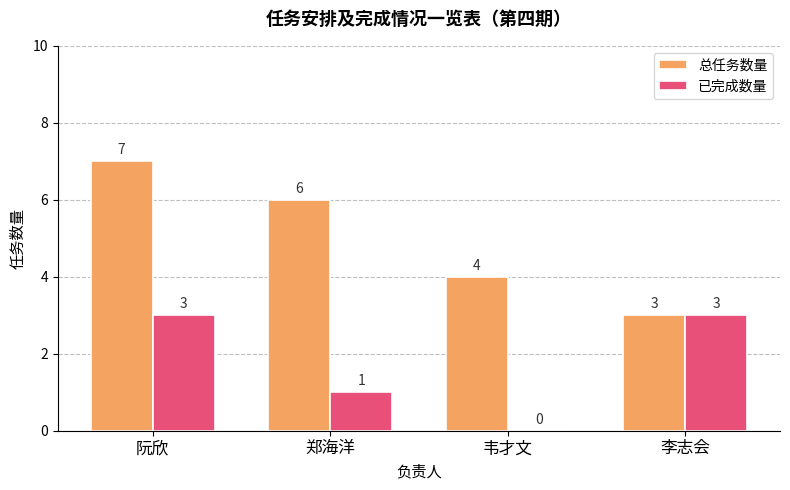

What is the approximate value of 总任务数量 at 李志会?

3